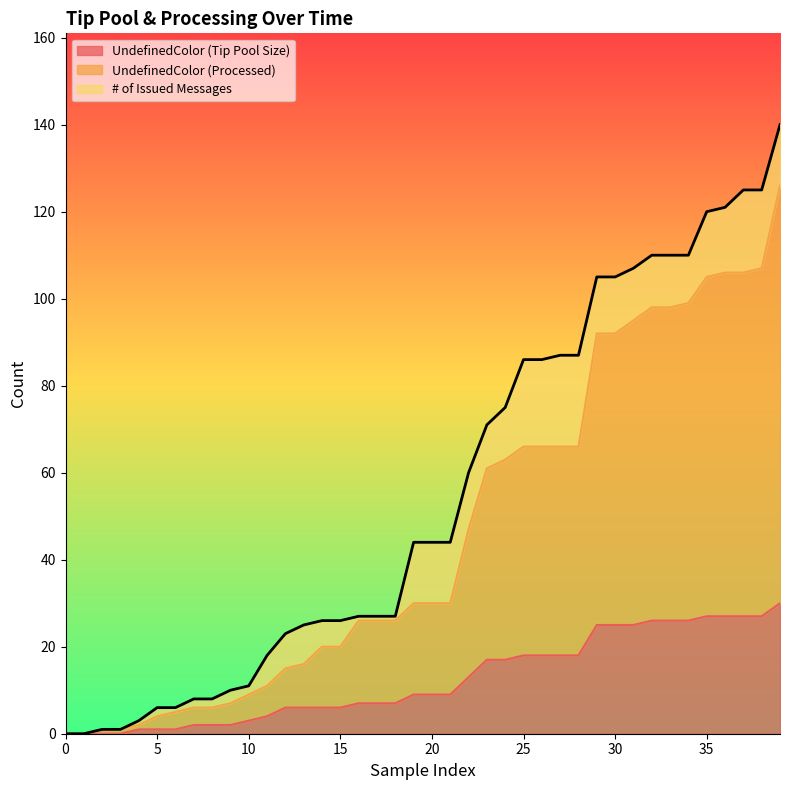

List the series in order of their peak value, highest first.

# of Issued Messages, UndefinedColor (Processed), UndefinedColor (Tip Pool Size)